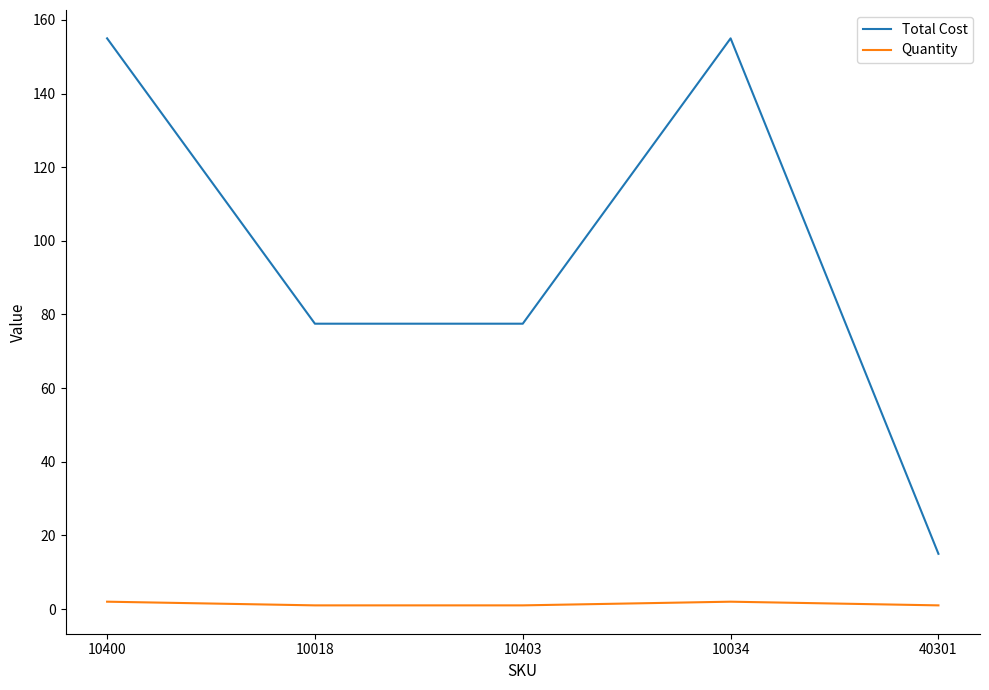

True or false: Total Cost has a value of 155.0 at 10400.

True